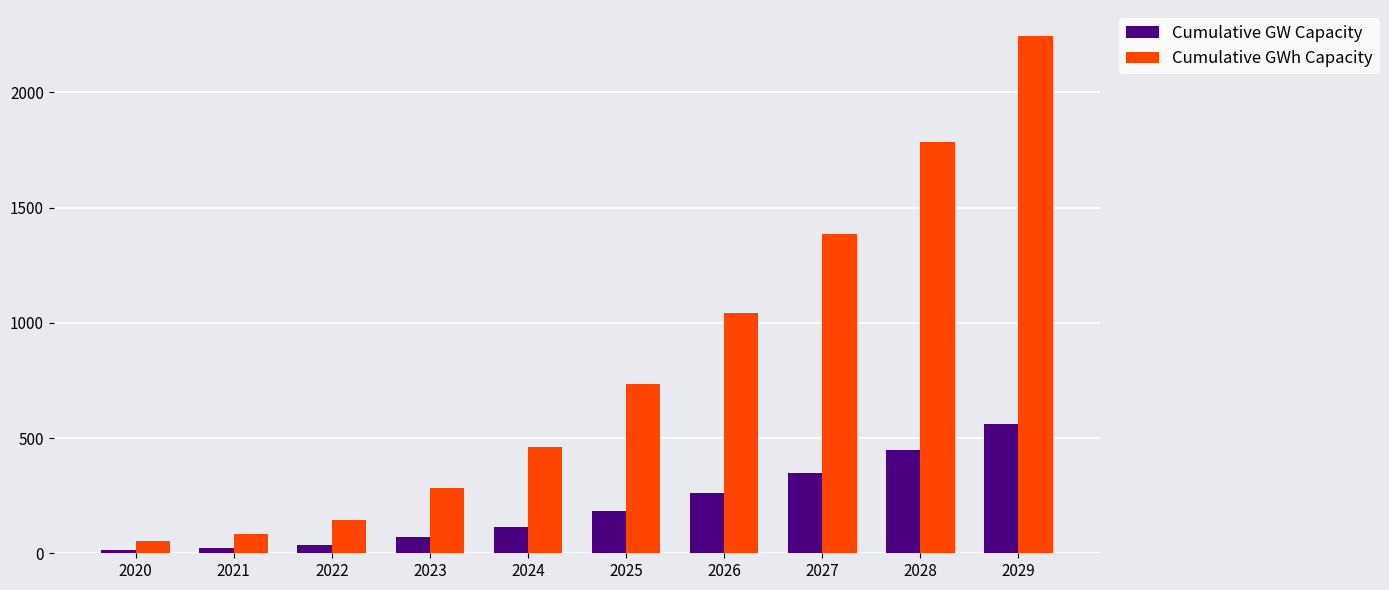

What is the value of the Cumulative GWh Capacity bar at the 3rd from the left?

144.8